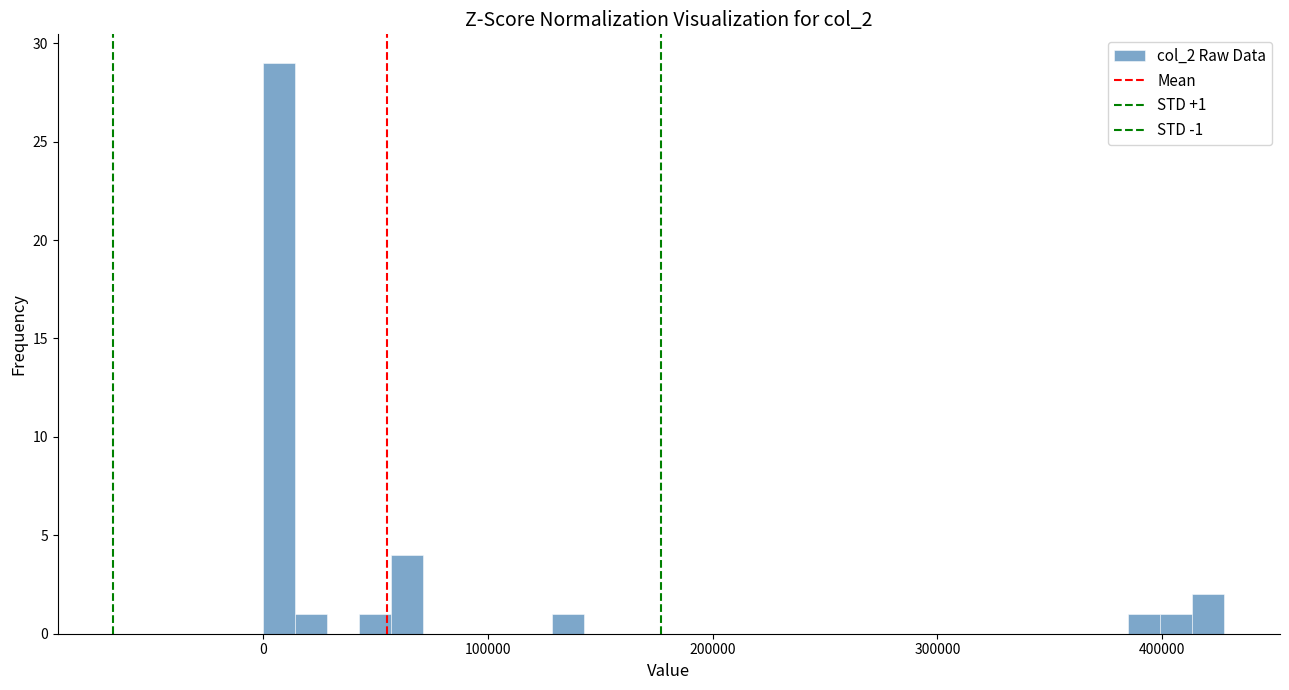

Around what value on the x-axis is the tallest bar? Give the approximate position of its centre, as read against the axis.

10000